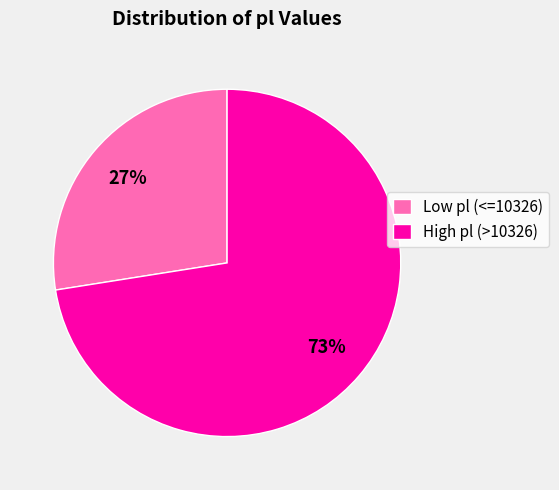

To the nearest percent, what is the average slice percentage?

50%